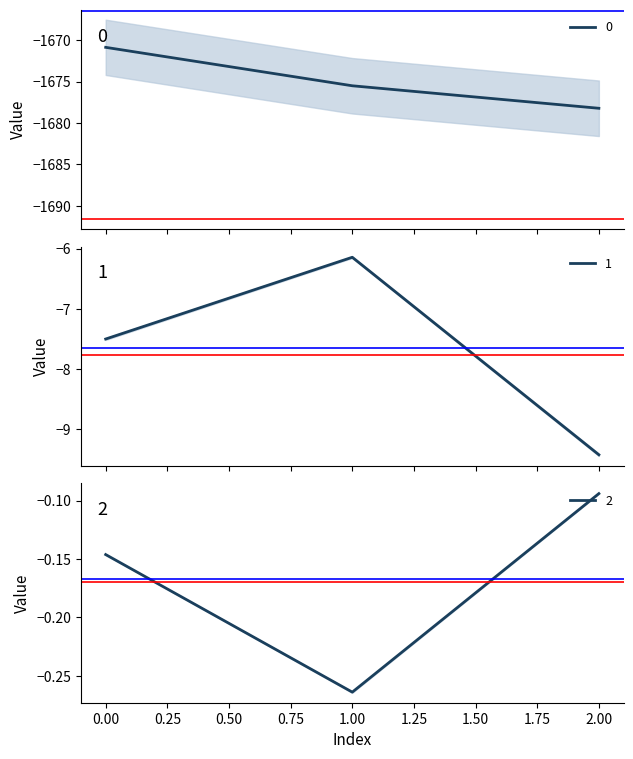

At 2, list the series in order from smallest to largest.

0, 1, 2